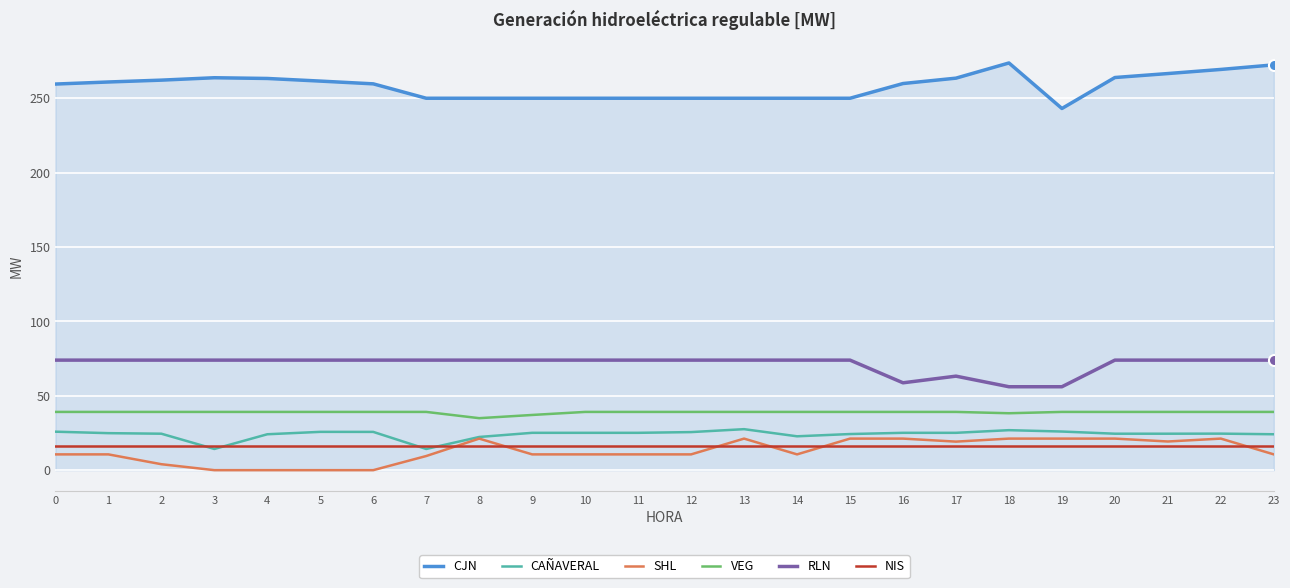

What are all the series names shown in the legend?

CJN, CAÑAVERAL, SHL, VEG, RLN, NIS